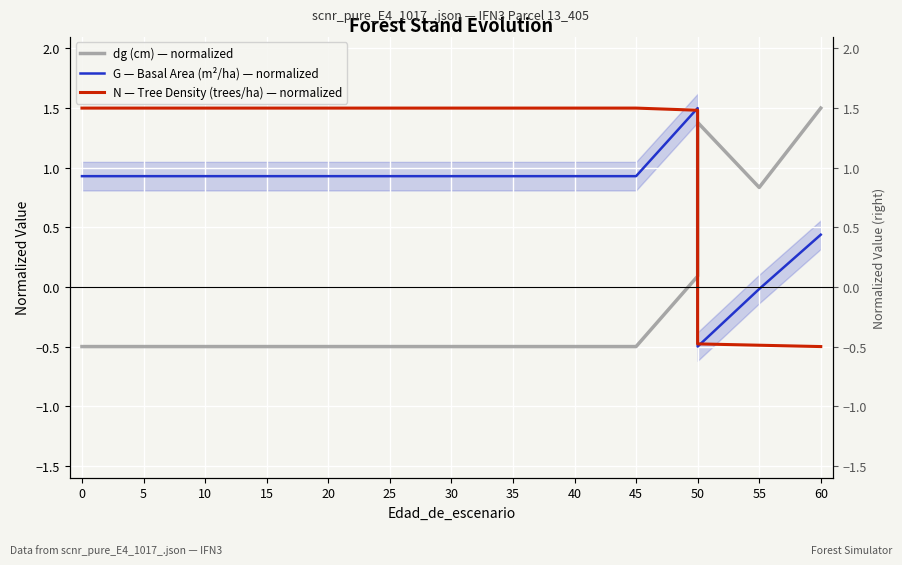

What is the difference between the highest and lowest values at 20?

2.0